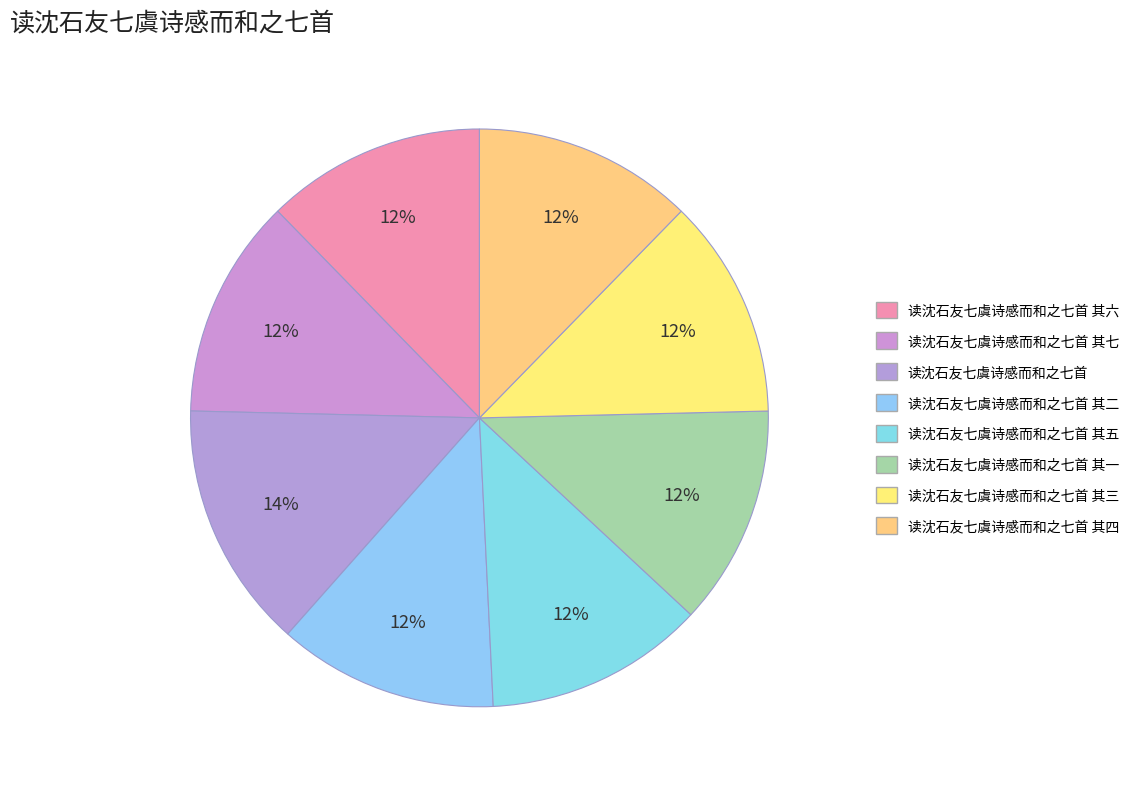

Between 读沈石友七虞诗感而和之七首 其五 and 读沈石友七虞诗感而和之七首 其七, which is larger?

读沈石友七虞诗感而和之七首 其七